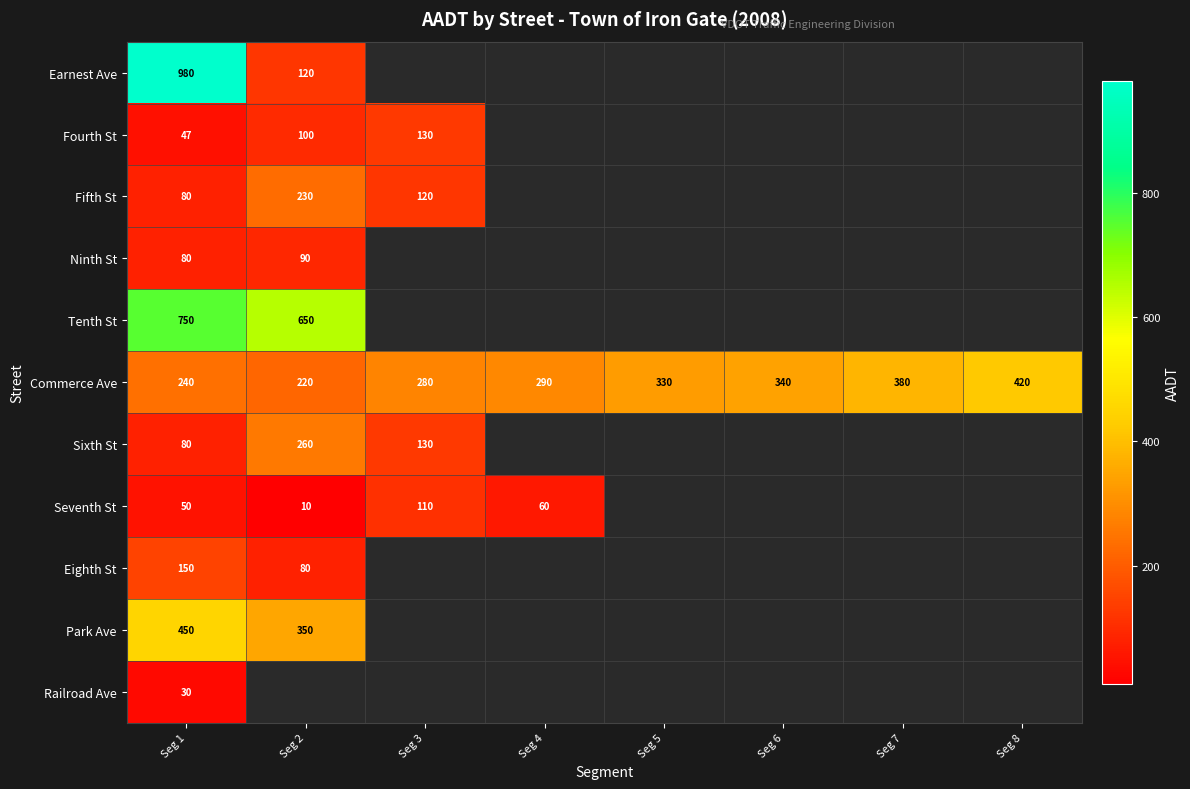

What is the approximate value of Commerce Ave at Seg 4, to the nearest 5?

290